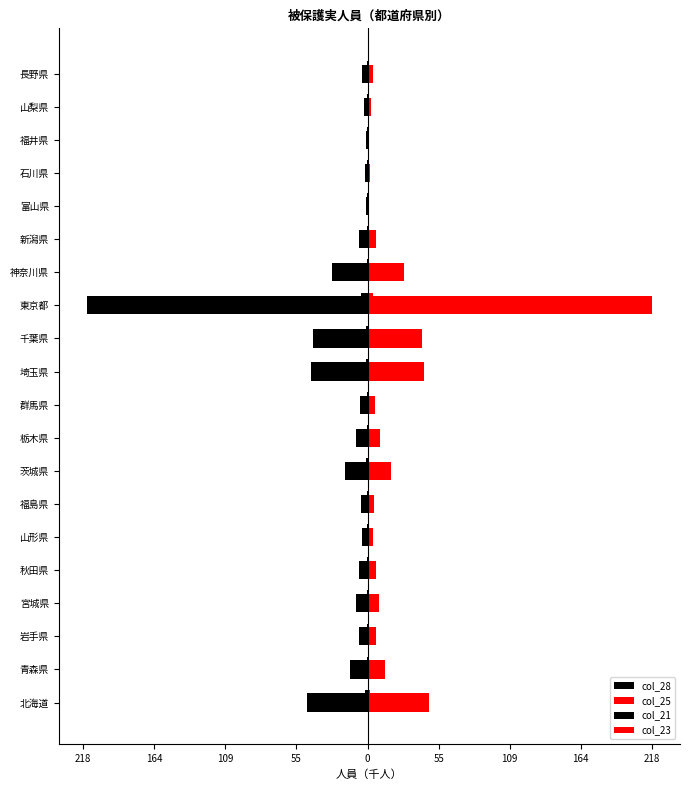

What is the label of the 7th bar from the right?

神奈川県